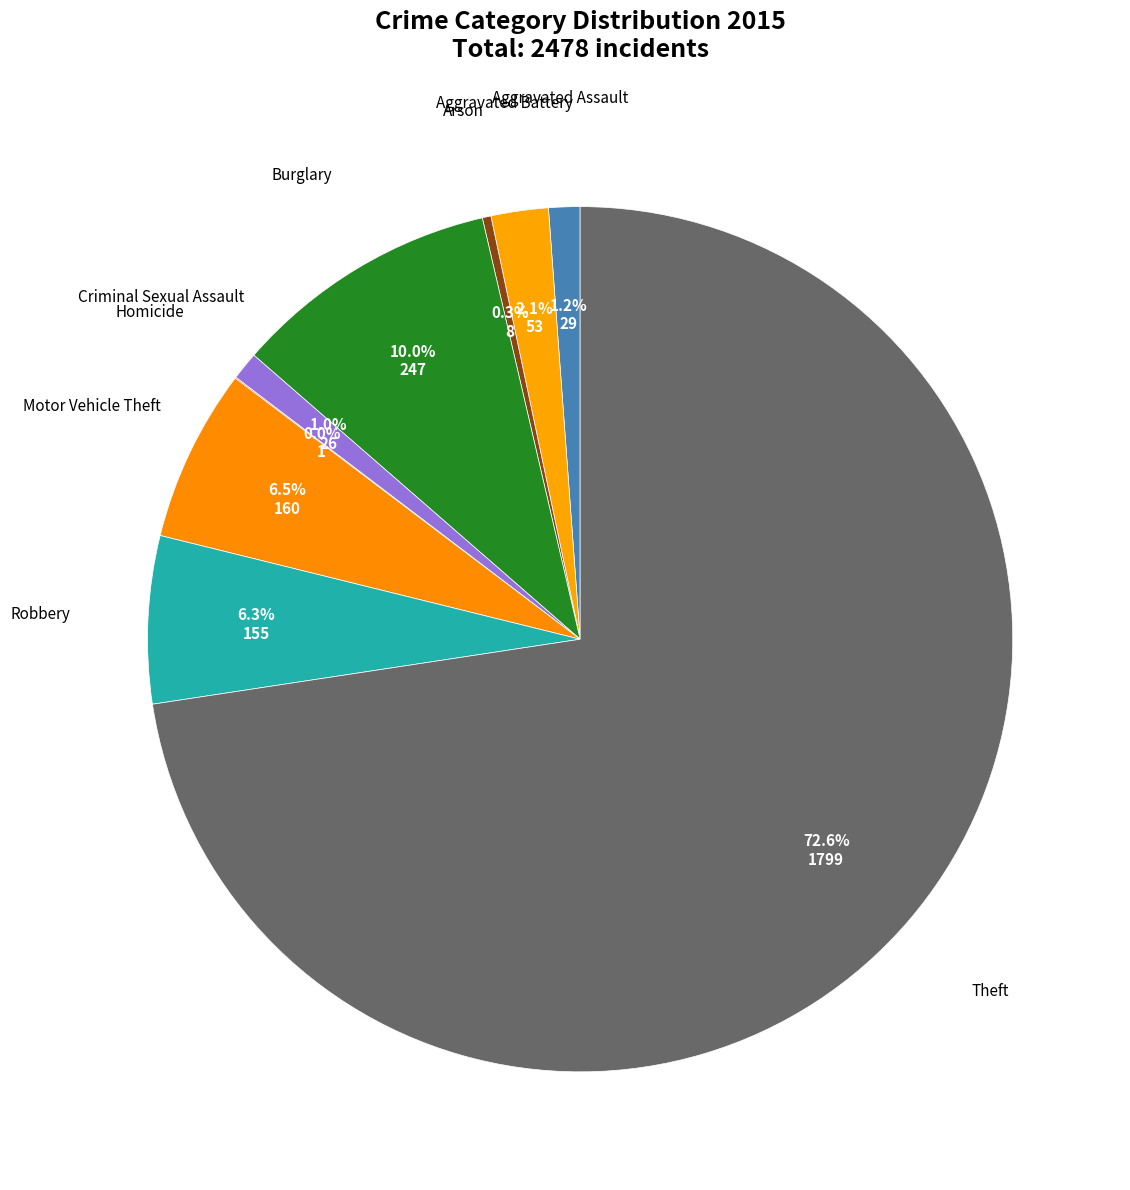

What is the largest slice in the pie chart?

Theft